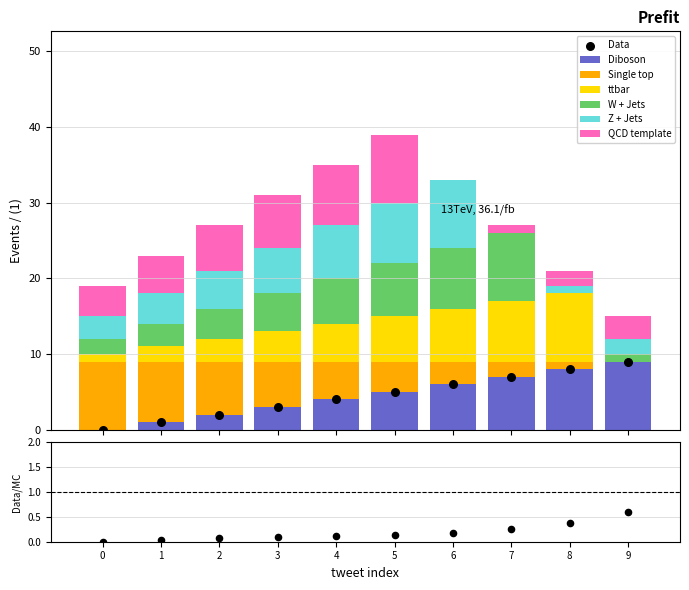

What are all the series names shown in the legend?

Diboson, Single top, ttbar, W + Jets, Z + Jets, QCD template